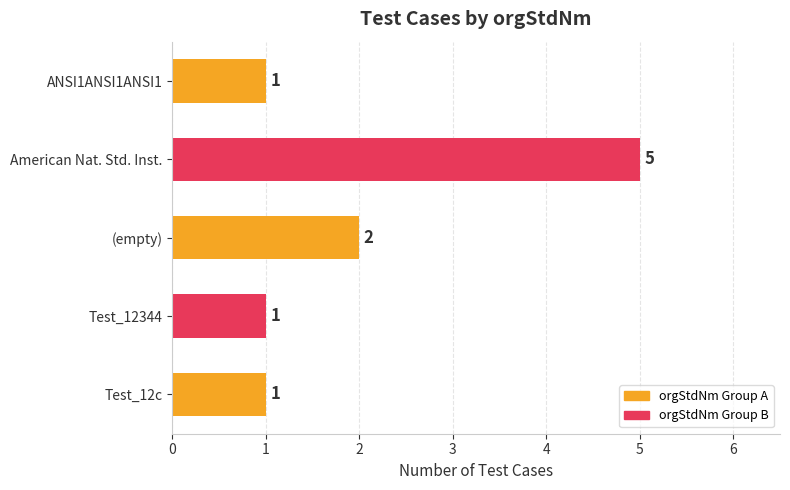

Where is the data nearest to the value 3?

(empty)